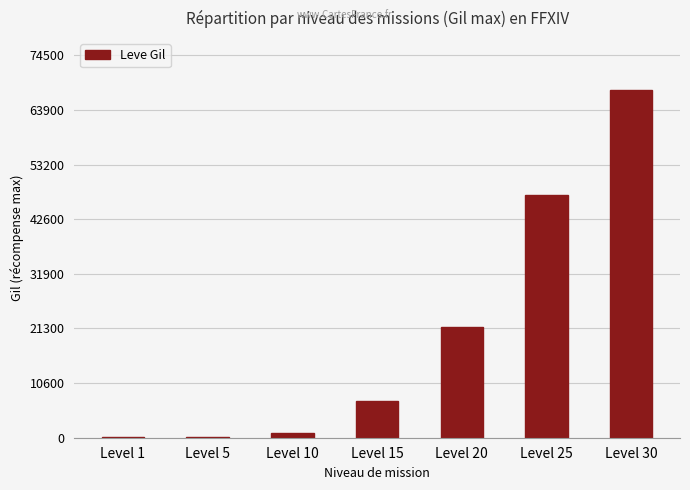

What is the difference between the values at Level 10 and Level 15?

6180